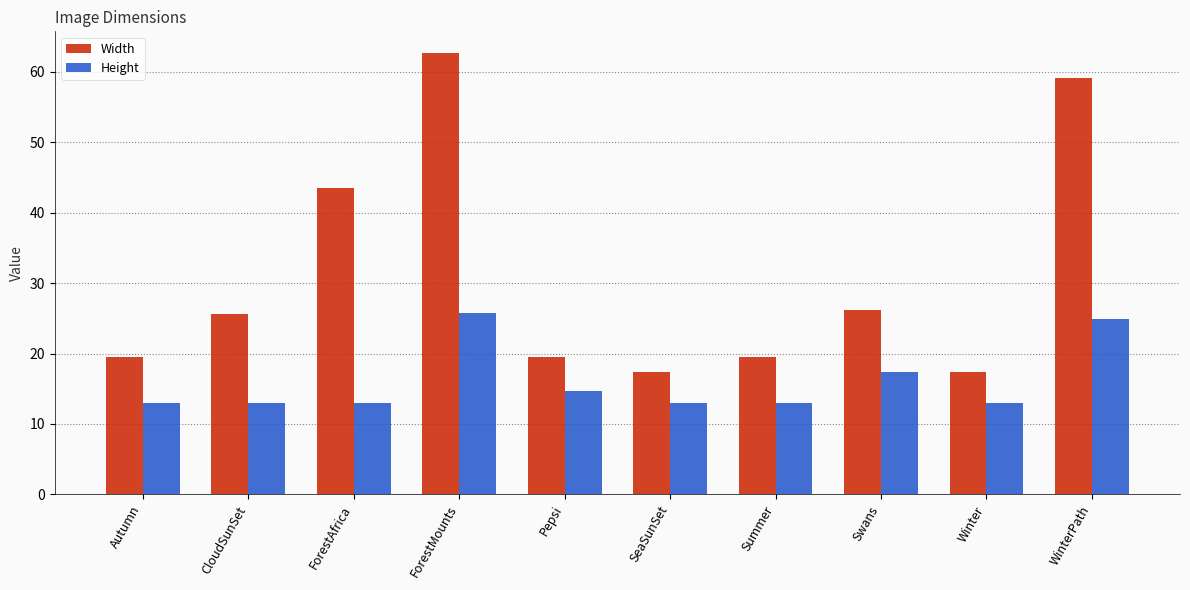

At which category is the sum across all series the highest?

ForestMounts